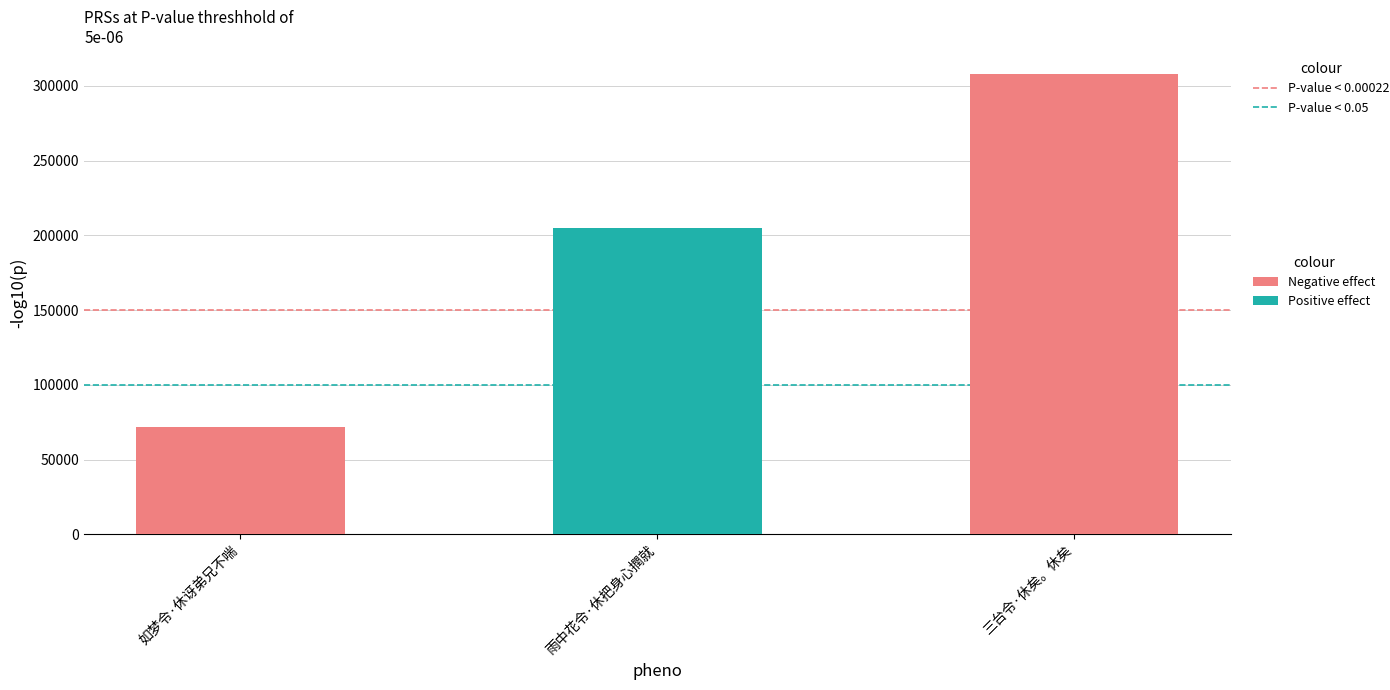

What is the label of the 3rd bar from the left?

三台令·休矣。休矣